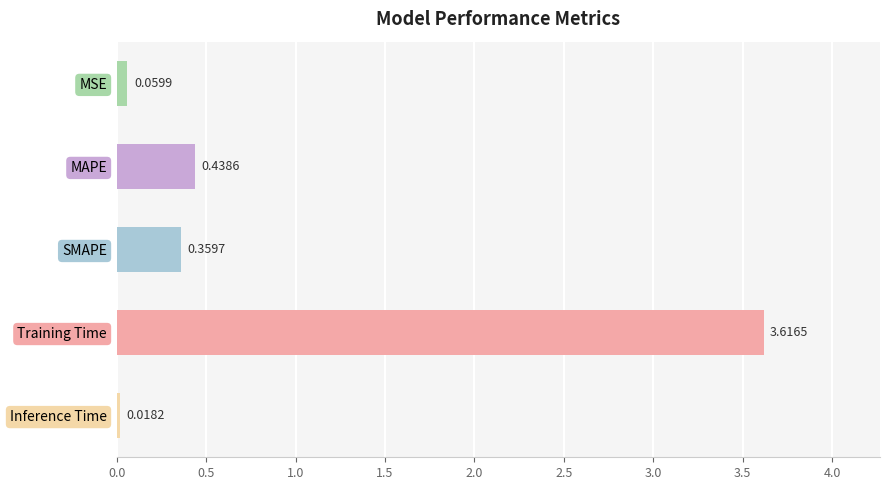

What is the label of the 5th bar from the bottom?

MSE